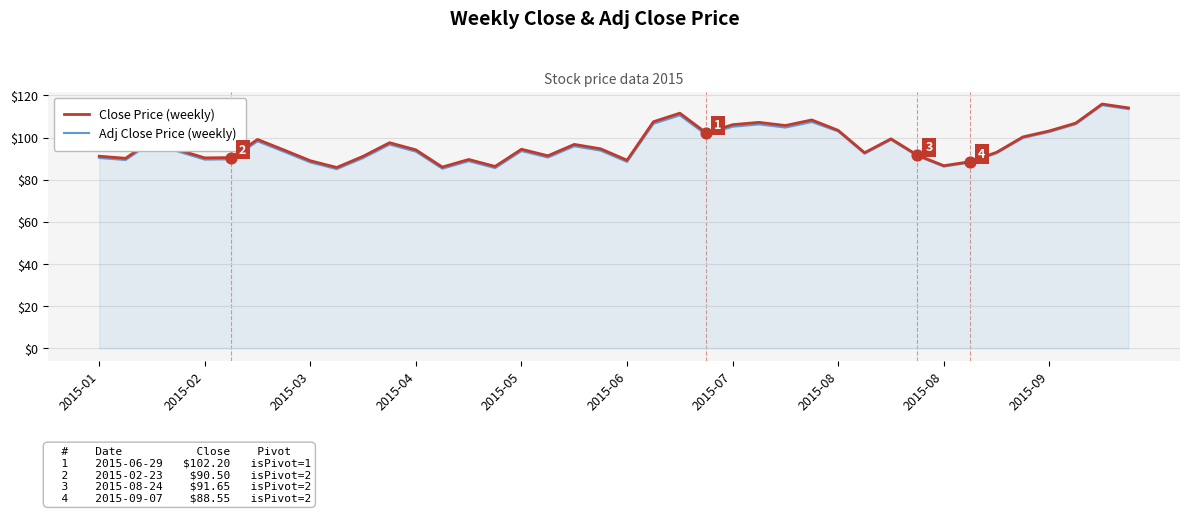

What is the maximum value shown in the chart?

115.9